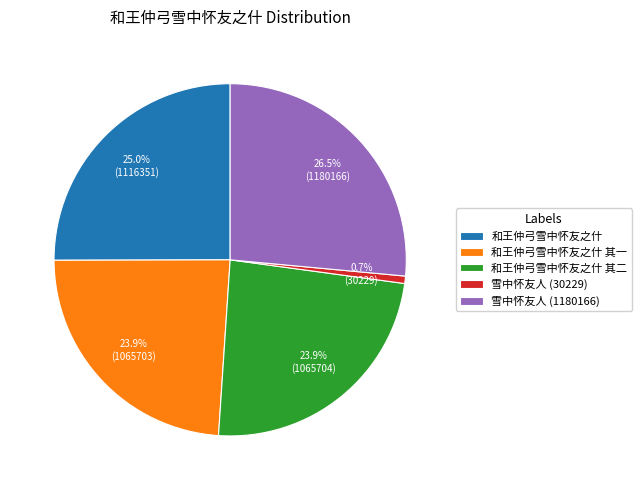

Is there a majority slice in this chart?

No